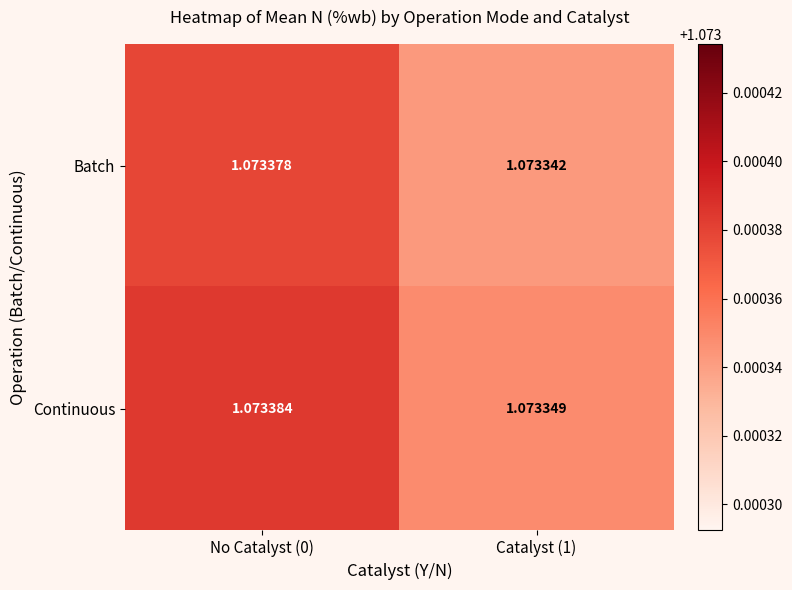

Is the value of Batch at Catalyst (1) greater than the value of Continuous at Catalyst (1)?

No